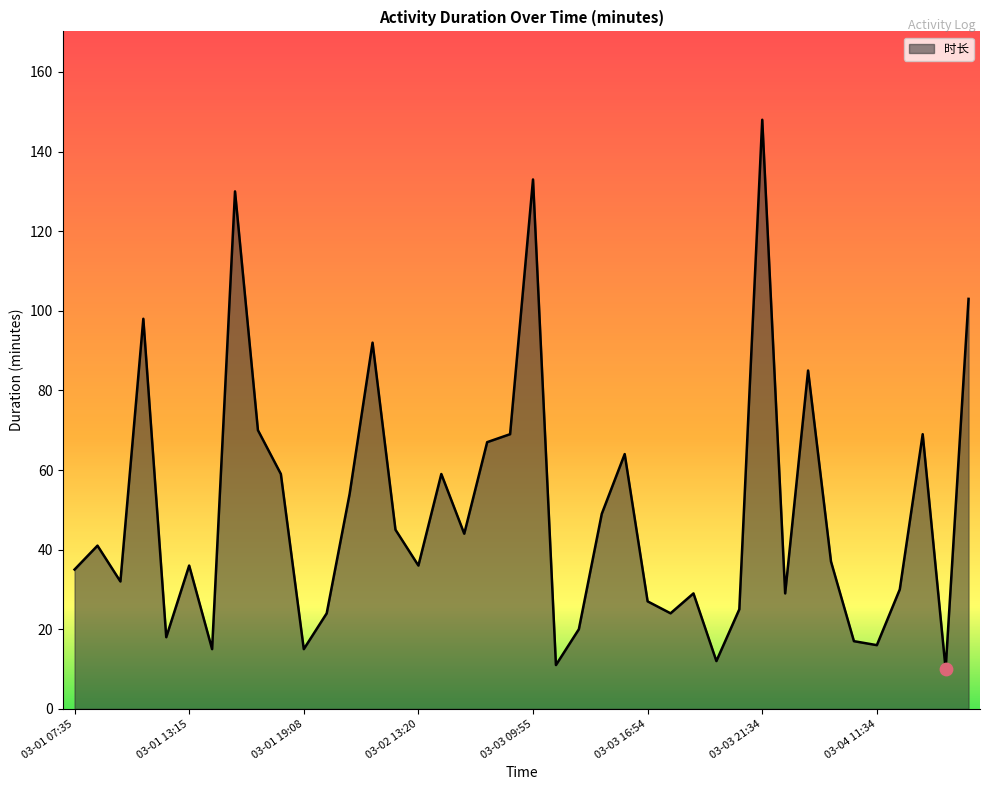

What is the minimum value shown in the chart?

10